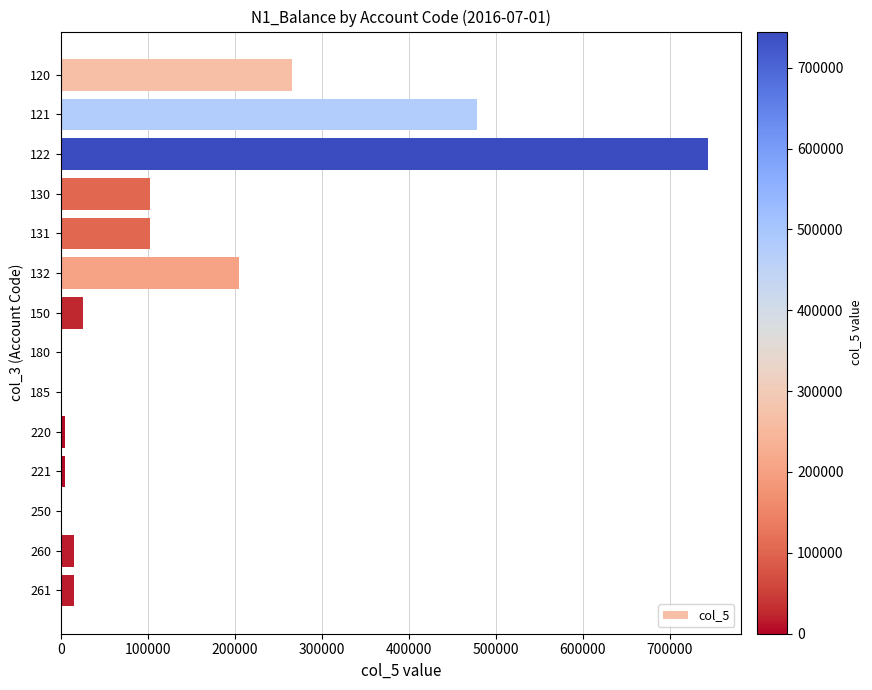

What is the sum of the values at 250 and 150?

25515.3